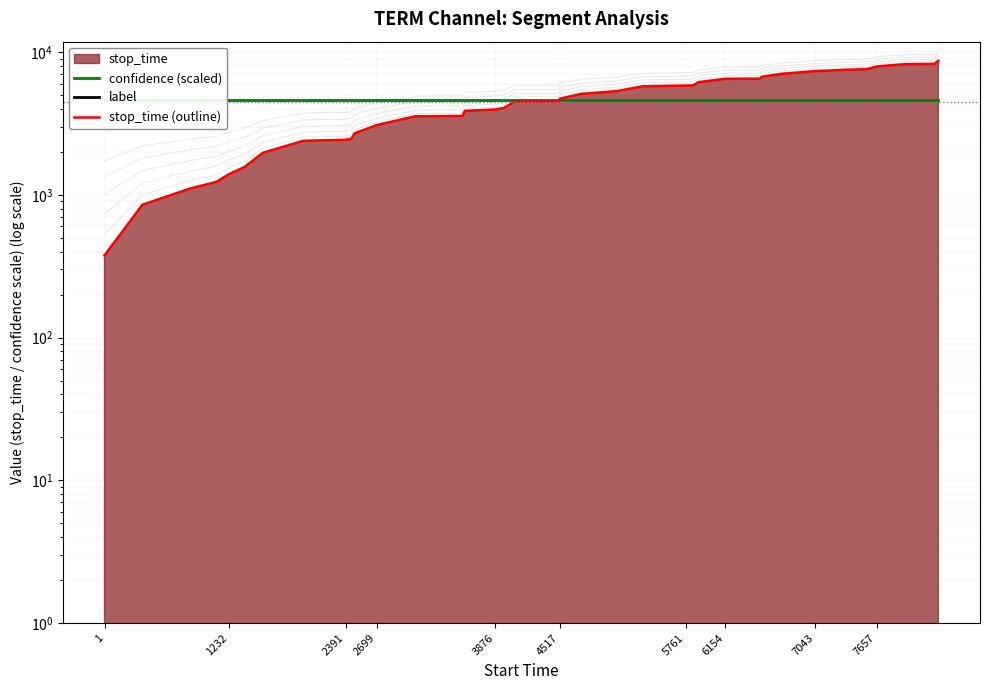

Reading left to right, list all the values displayed in this chart.

confidence (scaled): 4637.5	4637.5	4637.5	4637.5	4637.5	4637.5	4637.5	4637.5	4637.5	4637.5	4637.5	4637.5	4637.5	4637.5	4637.5	4637.5	4637.5	4637.5	4637.5	4637.5	4637.5	4637.5	4637.5	4637.5	4637.5	4637.5	4637.5	4637.5	4637.5	4637.5	4637.5	4637.5	4637.5	4637.5	4637.5	4637.5	4637.5	4637.5	4637.5	4637.5
label: 0.0	0.0	0.0	0.0	0.0	0.0	0.0	0.0	0.0	0.0	0.0	0.0	0.0	0.0	0.0	0.0	0.0	0.0	0.0	0.0	0.0	0.0	0.0	0.0	0.0	0.0	0.0	0.0	0.0	0.0	0.0	0.0	0.0	0.0	0.0	0.0	0.0	0.0	0.0	0.0
stop_time (outline): 376.0	852.0	1109.0	1231.0	1391.0	1570.0	1971.0	2390.0	2431.0	2448.0	2479.0	2698.0	3078.0	3550.0	3572.0	3875.0	3961.0	4066.0	4502.0	4516.0	4723.0	5088.0	5336.0	5760.0	5827.0	5844.0	5888.0	6153.0	6499.0	6515.0	6712.0	7042.0	7349.0	7519.0	7578.0	7656.0	7932.0	8229.0	8266.0	8693.0